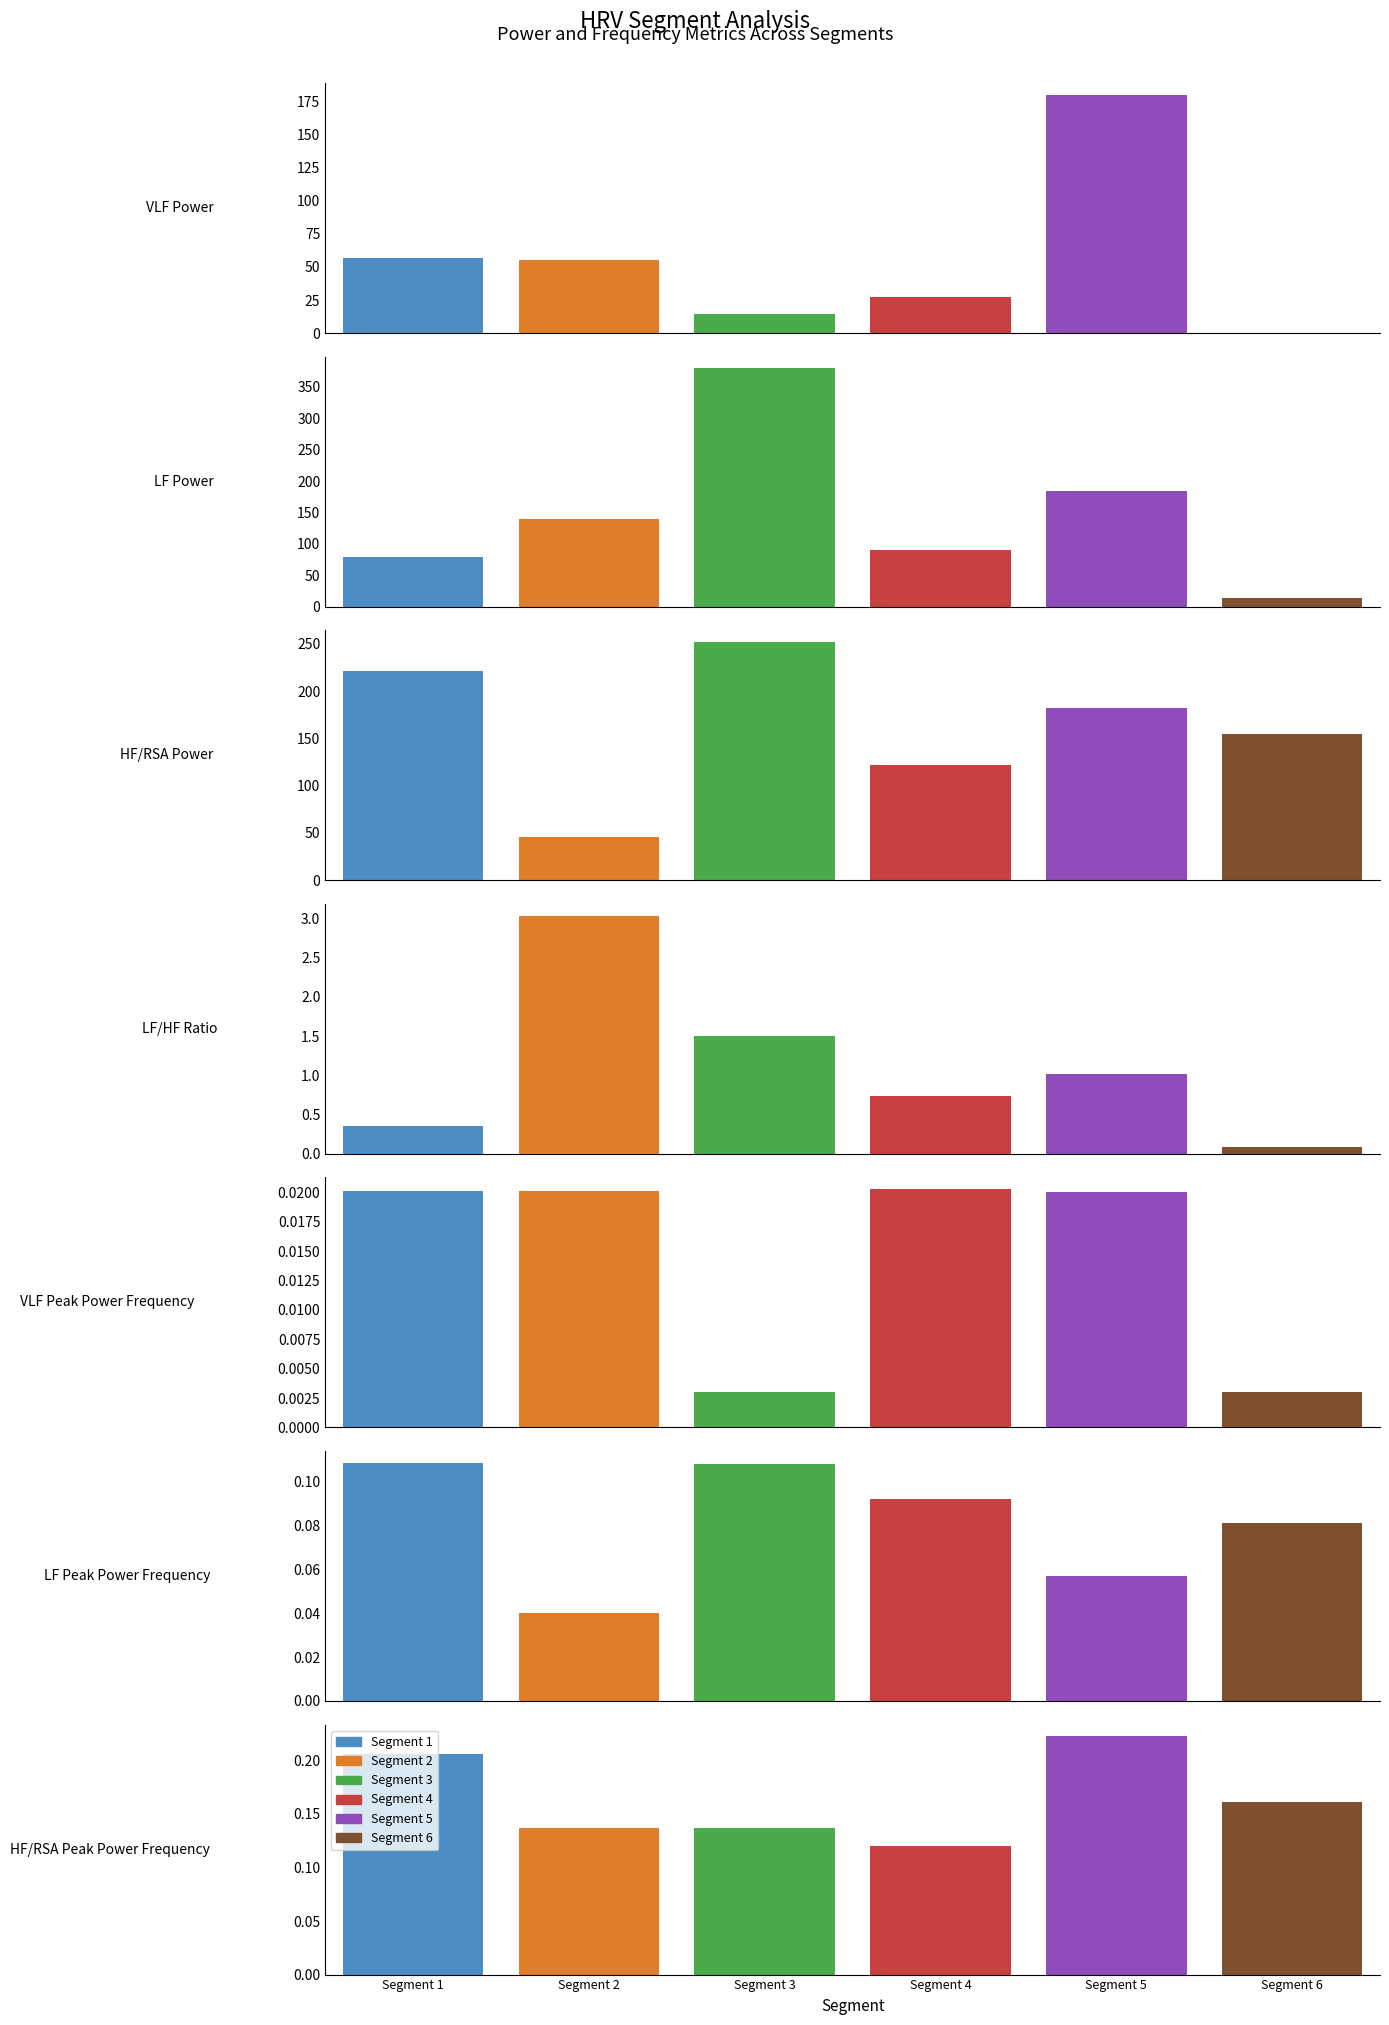

What is the average value of the Segment 1 series?

51.3